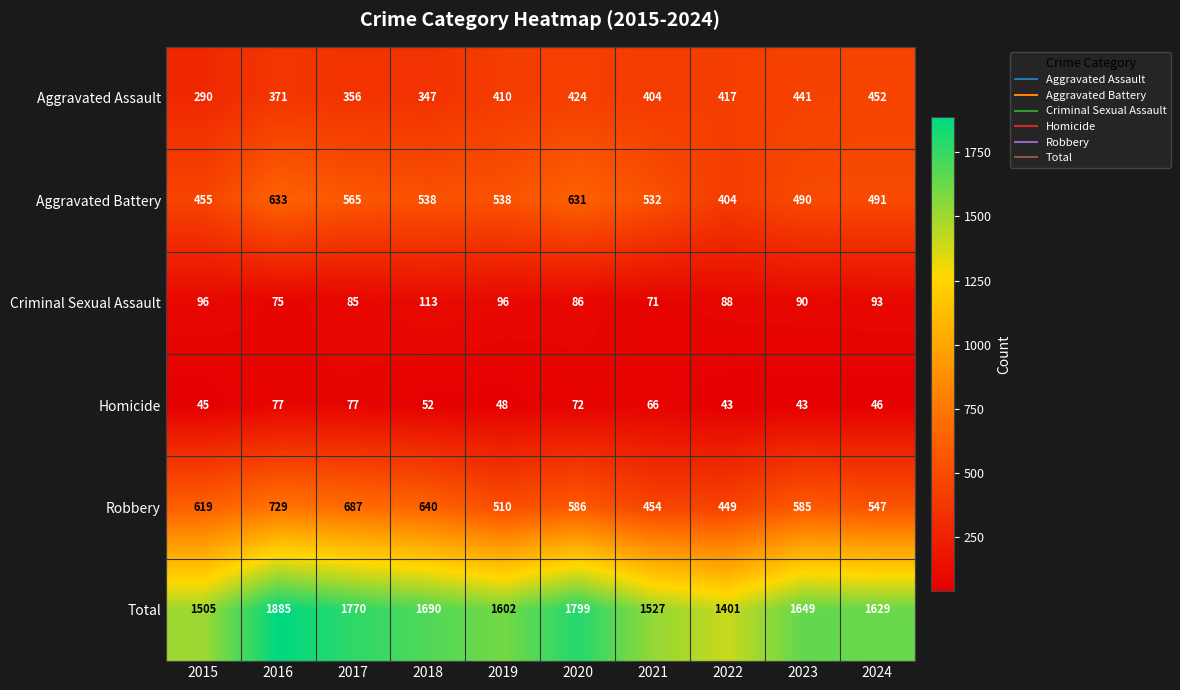

Rank the series by their maximum value, from highest to lowest.

Total, Robbery, Aggravated Battery, Aggravated Assault, Criminal Sexual Assault, Homicide